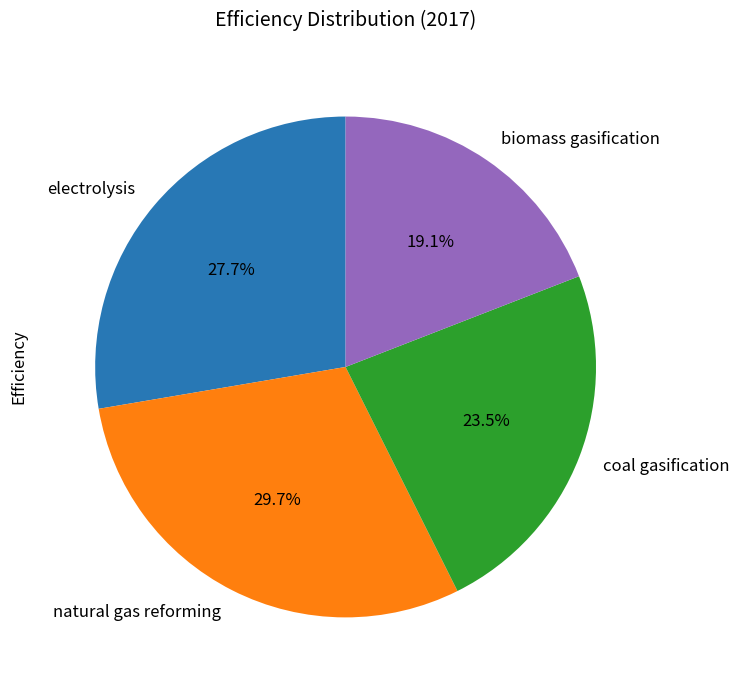

Combined, do biomass gasification and coal gasification account for over 50%?

No